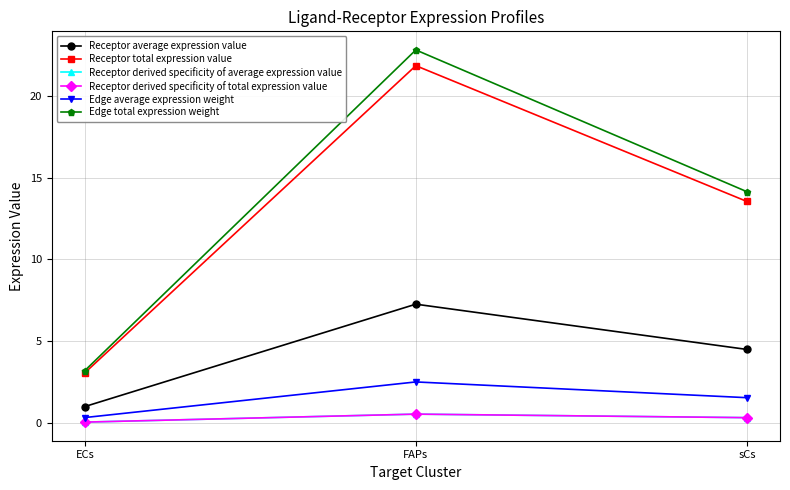

Is this an area chart (filled region under the line)?

No